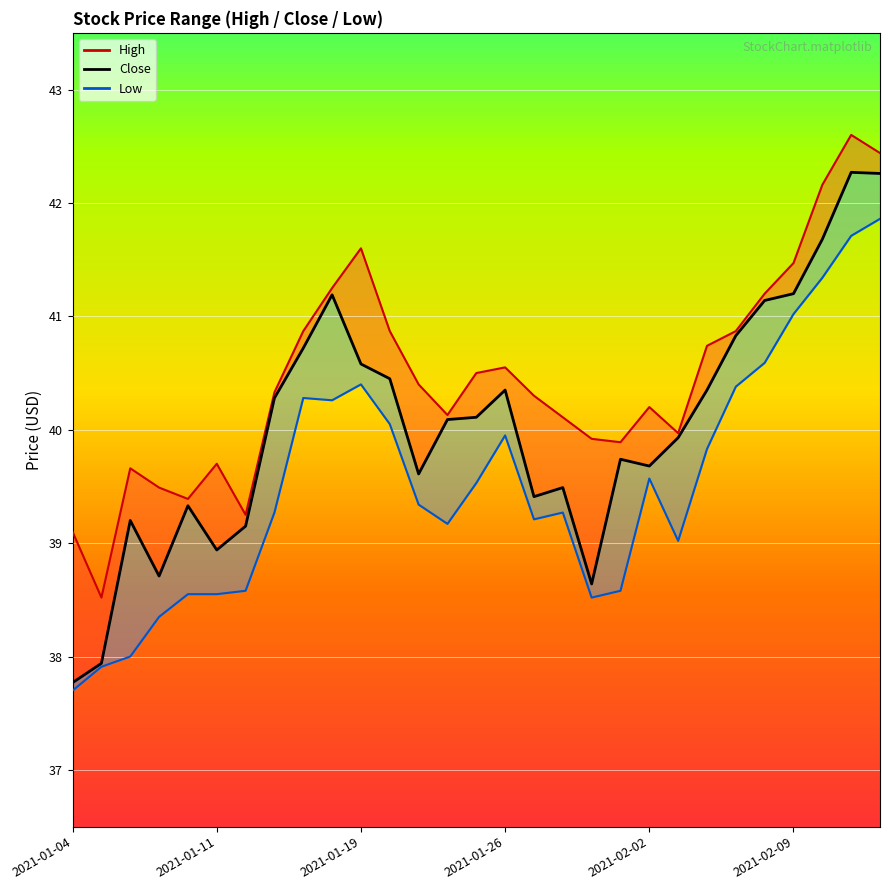

How many values are below 40?

14